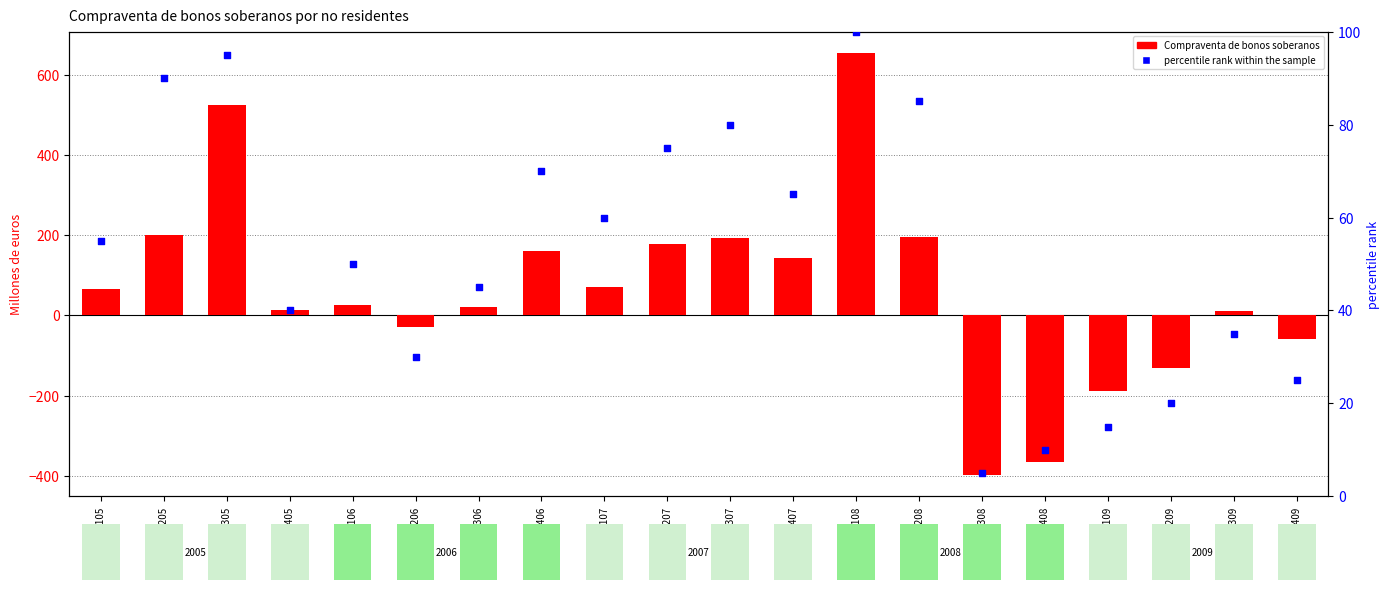

Which series has the widest spread of Y values?

Compraventa de bonos soberanos